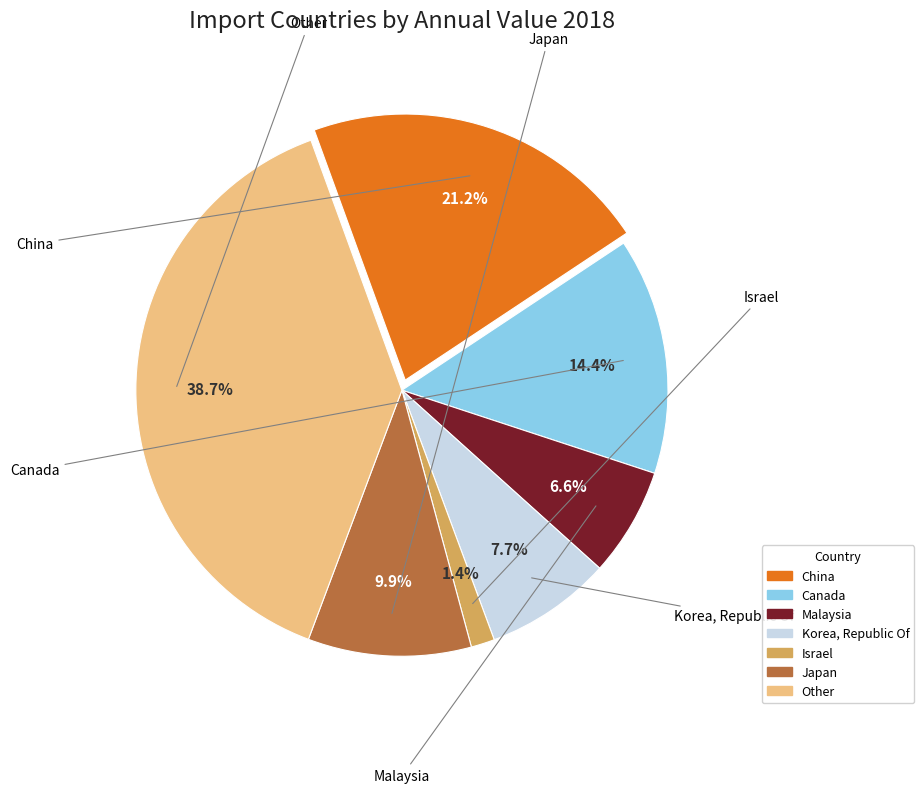

What portion of the pie excludes Korea, Republic Of?

92.3%